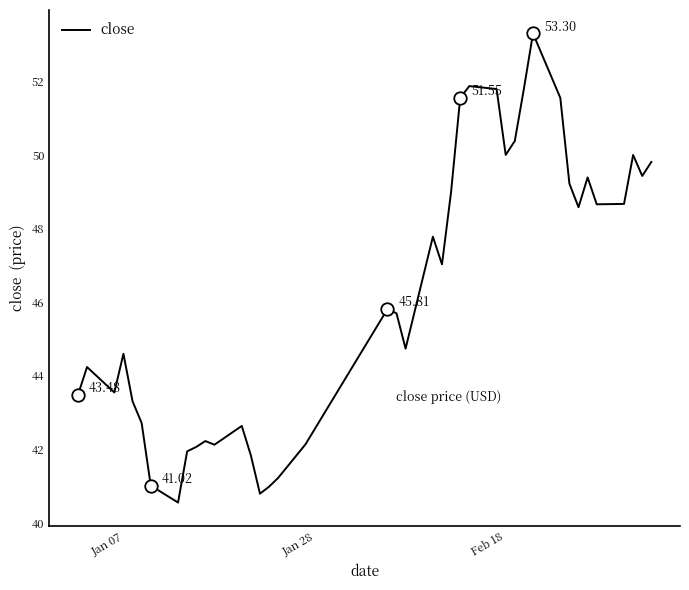

What is the difference between the maximum and minimum values?

12.7